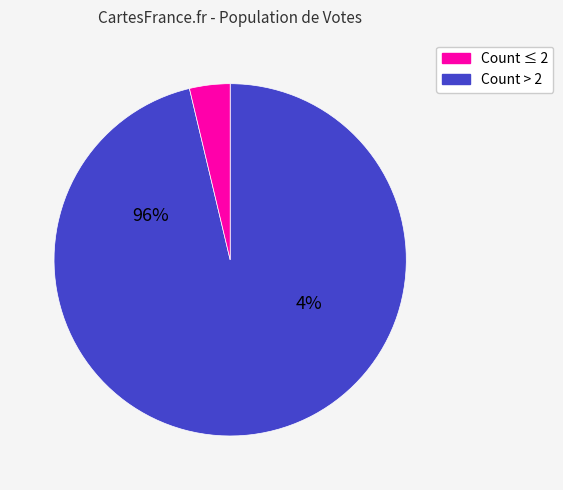

Is it true that 21 votes is 6% of the pie?

False